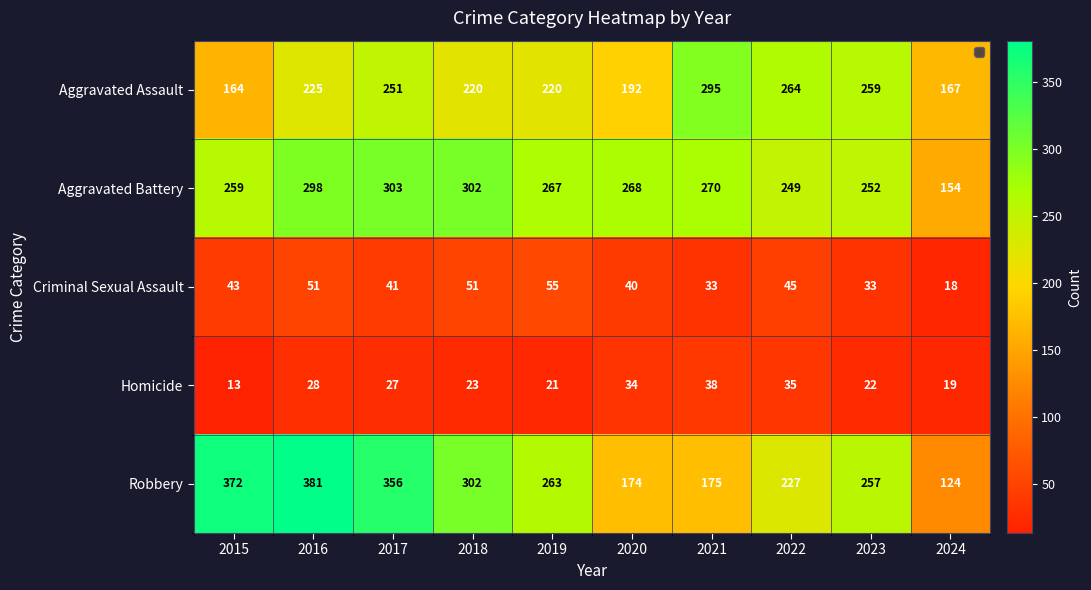

What is the difference between the maximum and minimum values in the Robbery series?

257